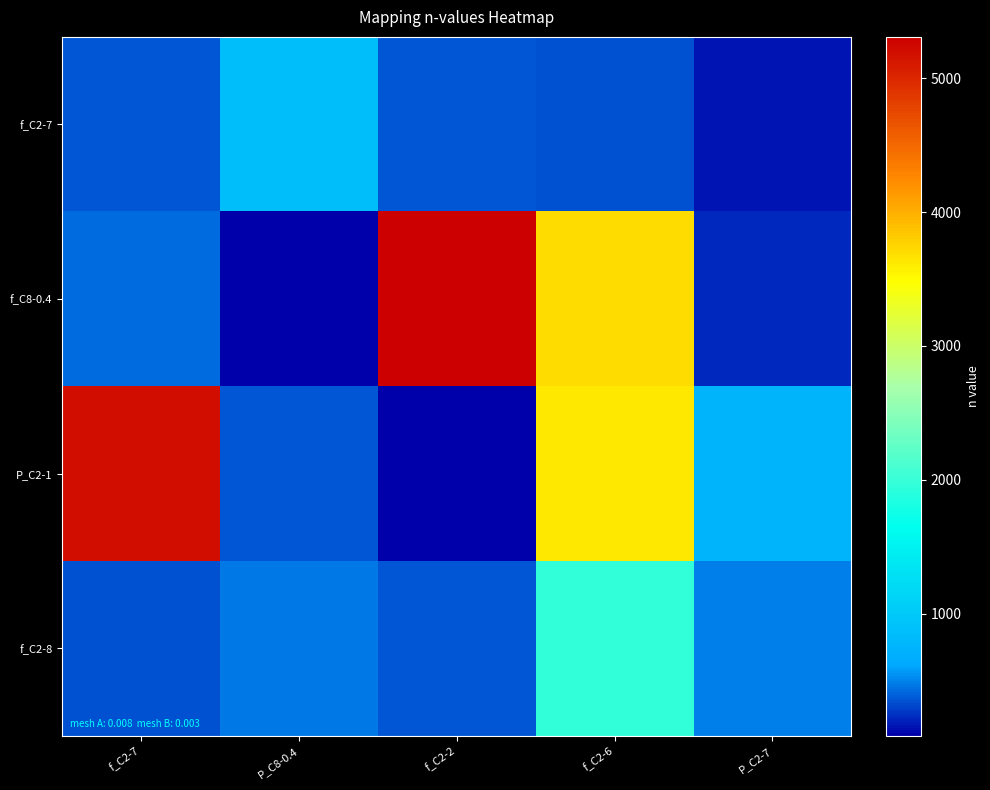

Reading left to right, extract all data points from this chart.

f_C2-7: f_C2-7=356	P_C8-0.4=865	f_C2-2=366	f_C2-6=350	P_C2-7=164
f_C8-0.4: f_C2-7=432	P_C8-0.4=86	f_C2-2=5310	f_C2-6=3706	P_C2-7=218
P_C2-1: f_C2-7=5195	P_C8-0.4=355	f_C2-2=103	f_C2-6=3631	P_C2-7=753
f_C2-8: f_C2-7=351	P_C8-0.4=468	f_C2-2=357	f_C2-6=1963	P_C2-7=491